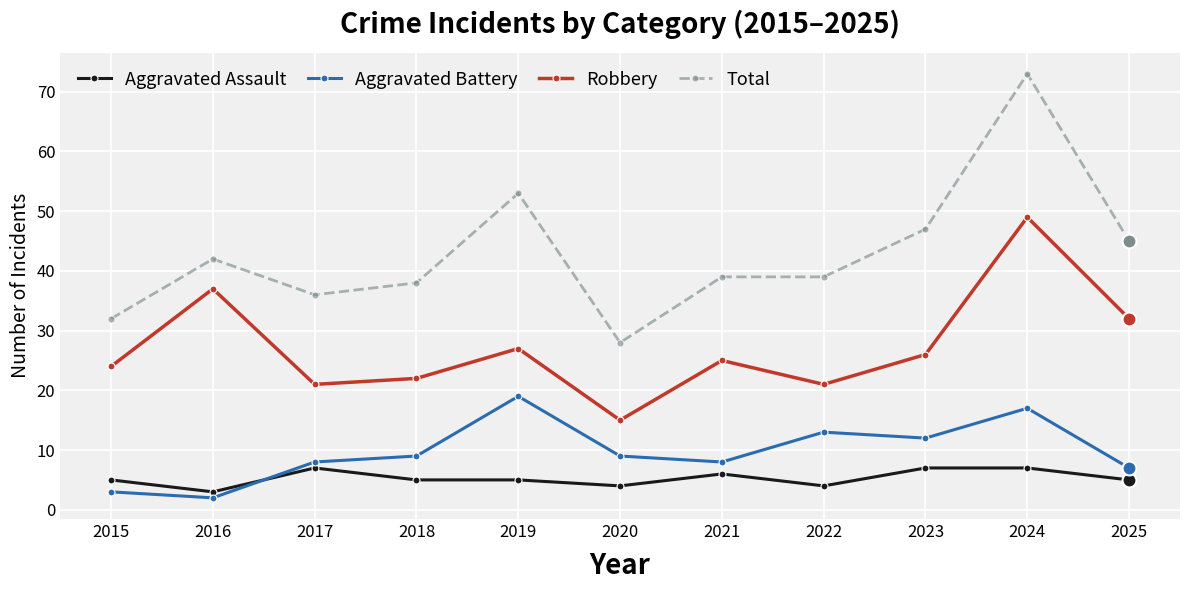

What is the sum of the Total values at 2024 and 2025?

118